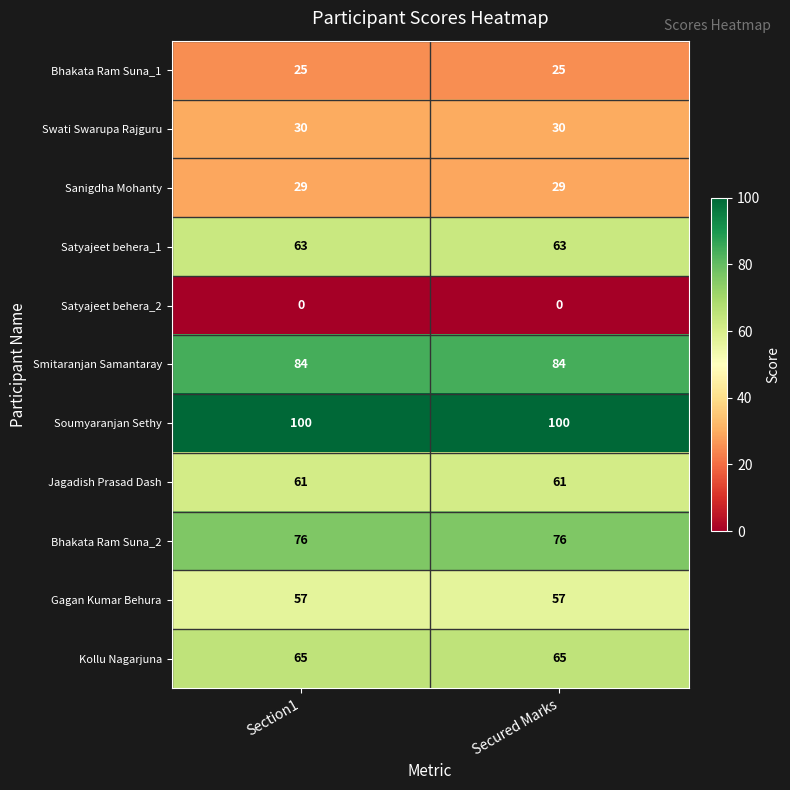

Reading right to left, extract all data points from this chart.

Bhakata Ram Suna_1: Secured Marks=25	Section1=25
Swati Swarupa Rajguru: Secured Marks=30	Section1=30
Sanigdha Mohanty: Secured Marks=29	Section1=29
Satyajeet behera_1: Secured Marks=63	Section1=63
Satyajeet behera_2: Secured Marks=0	Section1=0
Smitaranjan Samantaray: Secured Marks=84	Section1=84
Soumyaranjan Sethy: Secured Marks=100	Section1=100
Jagadish Prasad Dash: Secured Marks=61	Section1=61
Bhakata Ram Suna_2: Secured Marks=76	Section1=76
Gagan Kumar Behura: Secured Marks=57	Section1=57
Kollu Nagarjuna: Secured Marks=65	Section1=65